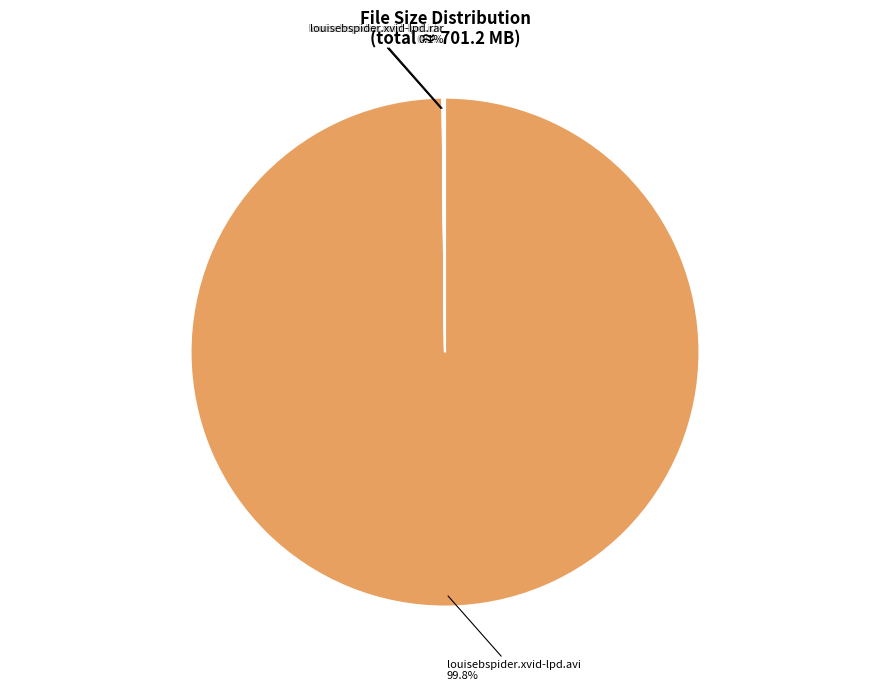

Does any single category account for the majority?

Yes